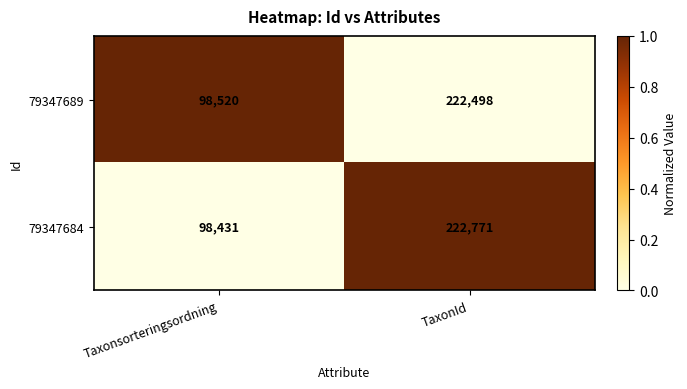

Reading left to right, extract all data points from this chart.

79347689: Taxonsorteringsordning=98520	TaxonId=222498
79347684: Taxonsorteringsordning=98431	TaxonId=222771